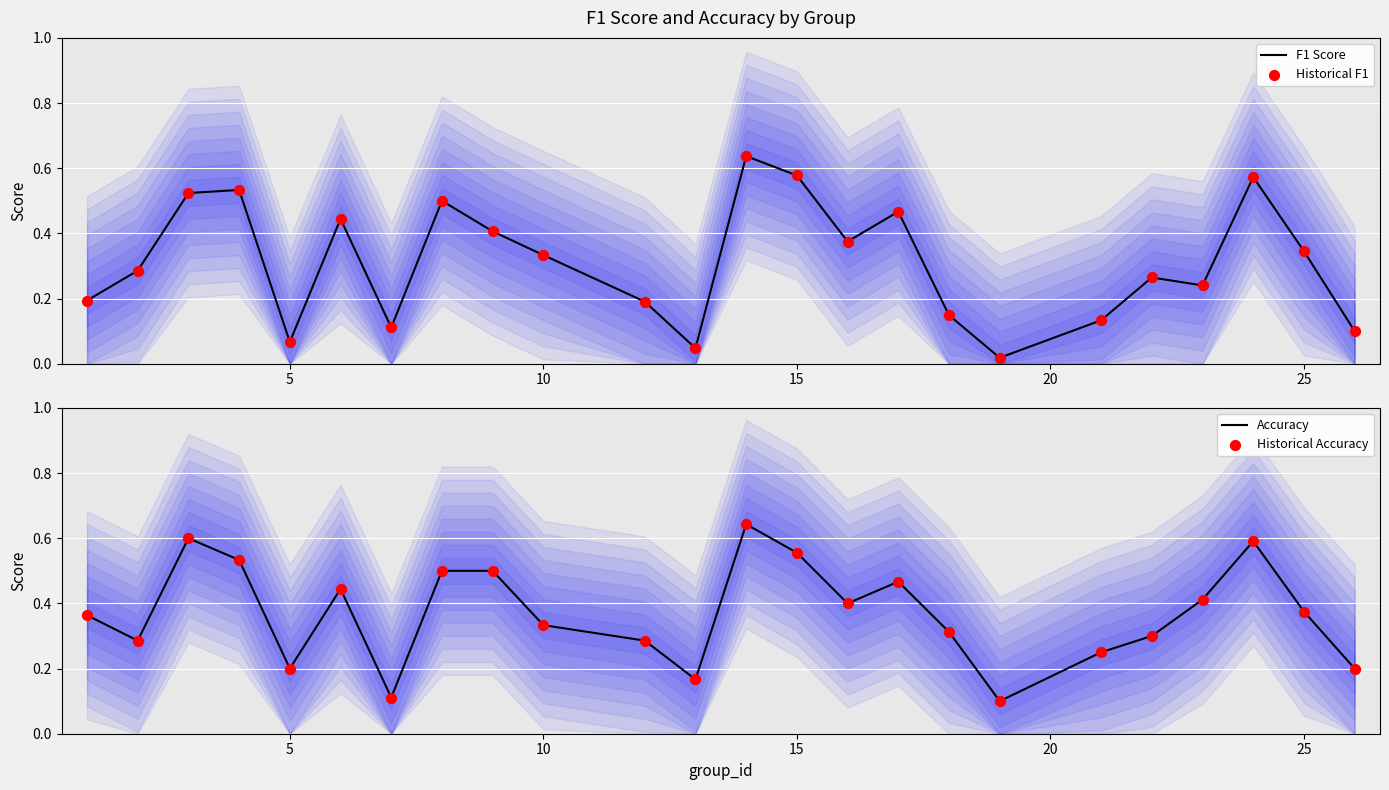

Is the value of Accuracy at 20 greater than the value of Historical F1 at 11?

Yes